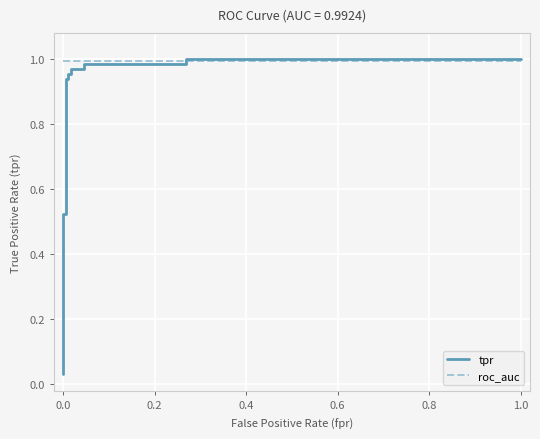

After their last crossing, which series has the higher values: roc_auc or tpr?

tpr